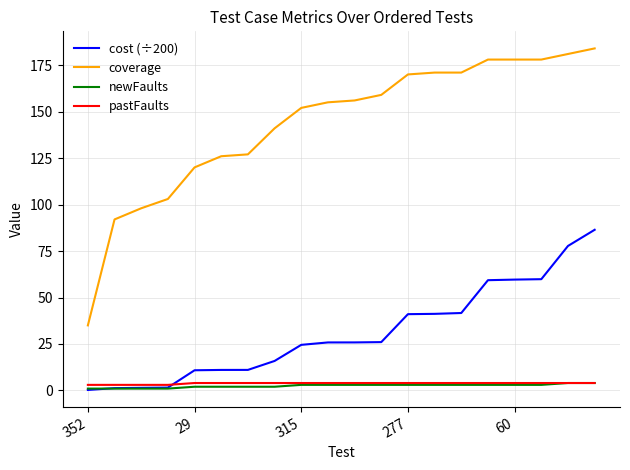

Which series has the largest total across all categories?

coverage